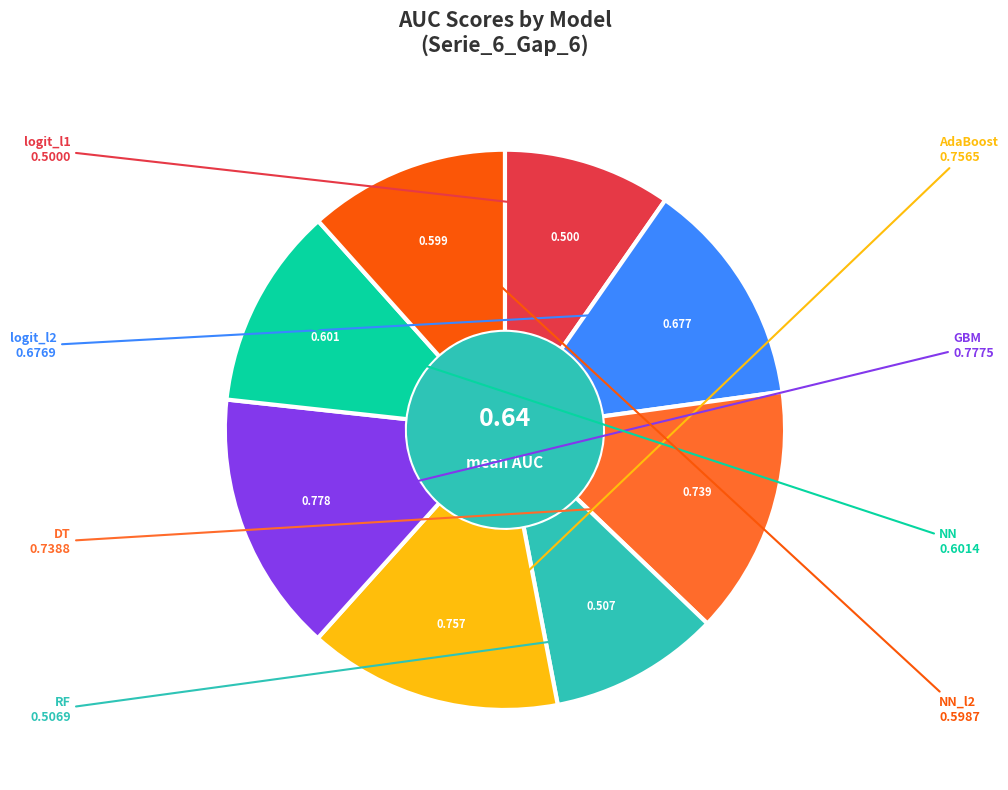

Does any single category account for the majority?

No